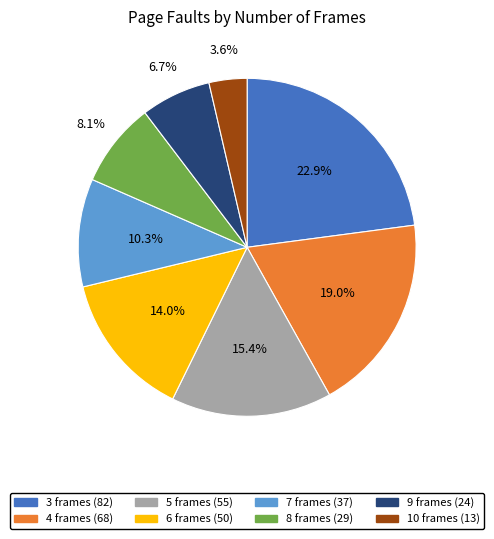

Does 6 frames (50) account for over 50% of the chart?

No